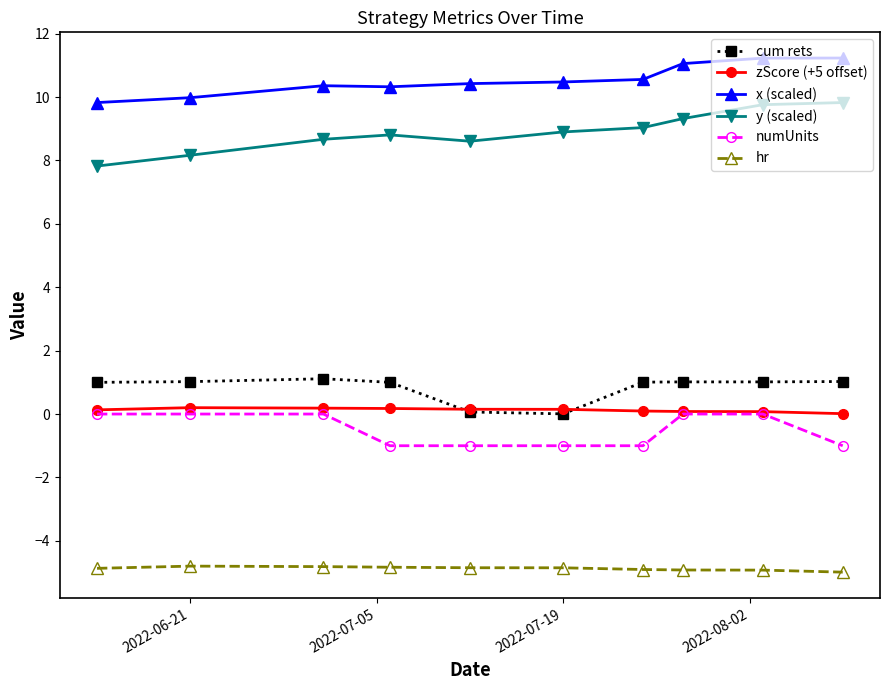

How many lines are shown in the chart?

6